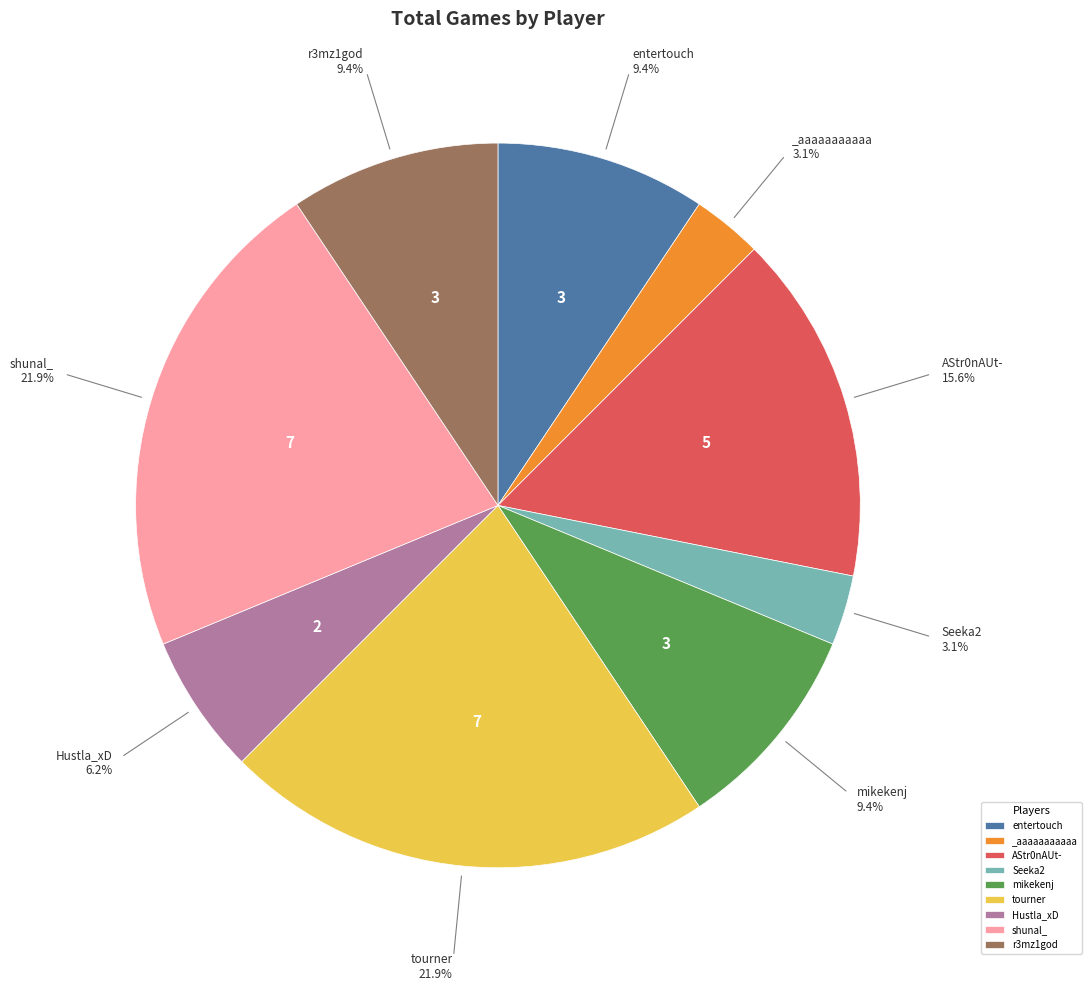

Is there any slice that represents more than half of the pie?

No